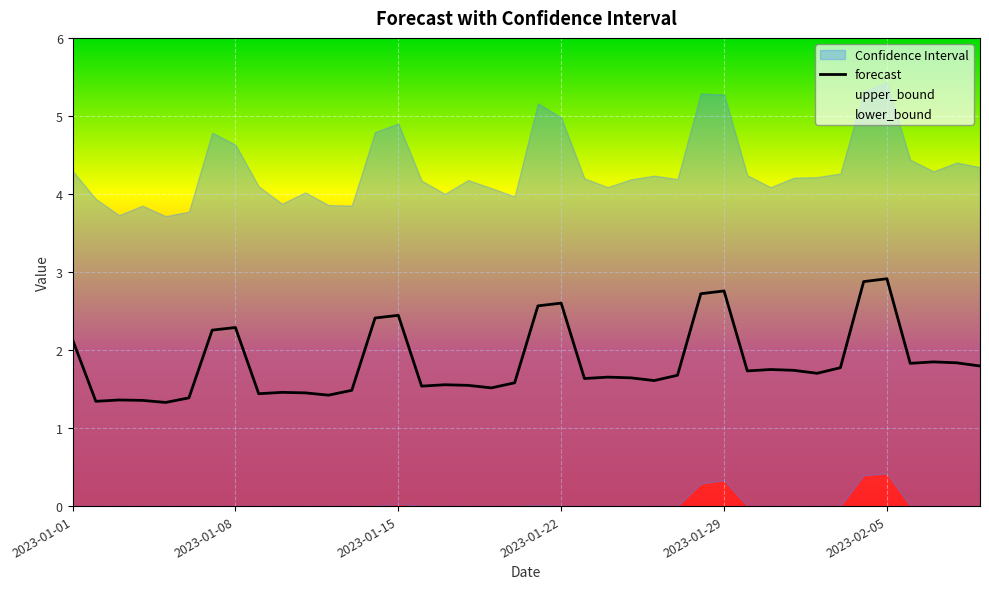

Reading left to right, what are all the values shown in this chart?

forecast: 2023-01-01=2.1	2023-01-02=1.3	2023-01-03=1.4	2023-01-04=1.4	2023-01-05=1.3	2023-01-06=1.4	2023-01-07=2.3	2023-01-08=2.3	2023-01-09=1.4	2023-01-10=1.5	2023-01-11=1.5	2023-01-12=1.4	2023-01-13=1.5	2023-01-14=2.4	2023-01-15=2.4	2023-01-16=1.5	2023-01-17=1.6	2023-01-18=1.5	2023-01-19=1.5	2023-01-20=1.6	2023-01-21=2.6	2023-01-22=2.6	2023-01-23=1.6	2023-01-24=1.7	2023-01-25=1.6	2023-01-26=1.6	2023-01-27=1.7	2023-01-28=2.7	2023-01-29=2.8	2023-01-30=1.7	2023-01-31=1.8	2023-02-01=1.7	2023-02-02=1.7	2023-02-03=1.8	2023-02-04=2.9	2023-02-05=2.9	2023-02-06=1.8	2023-02-07=1.8	2023-02-08=1.8	2023-02-09=1.8
upper_bound: 2023-01-01=4.3	2023-01-02=3.9	2023-01-03=3.7	2023-01-04=3.8	2023-01-05=3.7	2023-01-06=3.8	2023-01-07=4.8	2023-01-08=4.6	2023-01-09=4.1	2023-01-10=3.9	2023-01-11=4.0	2023-01-12=3.9	2023-01-13=3.9	2023-01-14=4.8	2023-01-15=4.9	2023-01-16=4.2	2023-01-17=4.0	2023-01-18=4.2	2023-01-19=4.1	2023-01-20=4.0	2023-01-21=5.2	2023-01-22=5.0	2023-01-23=4.2	2023-01-24=4.1	2023-01-25=4.2	2023-01-26=4.2	2023-01-27=4.2	2023-01-28=5.3	2023-01-29=5.3	2023-01-30=4.2	2023-01-31=4.1	2023-02-01=4.2	2023-02-02=4.2	2023-02-03=4.3	2023-02-04=5.3	2023-02-05=5.4	2023-02-06=4.4	2023-02-07=4.3	2023-02-08=4.4	2023-02-09=4.3
lower_bound: 2023-01-01=0.0	2023-01-02=0.0	2023-01-03=0.0	2023-01-04=0.0	2023-01-05=0.0	2023-01-06=0.0	2023-01-07=0.0	2023-01-08=0.0	2023-01-09=0.0	2023-01-10=0.0	2023-01-11=0.0	2023-01-12=0.0	2023-01-13=0.0	2023-01-14=0.0	2023-01-15=0.0	2023-01-16=0.0	2023-01-17=0.0	2023-01-18=0.0	2023-01-19=0.0	2023-01-20=0.0	2023-01-21=0.0	2023-01-22=0.0	2023-01-23=0.0	2023-01-24=0.0	2023-01-25=0.0	2023-01-26=0.0	2023-01-27=0.0	2023-01-28=0.3	2023-01-29=0.3	2023-01-30=0.0	2023-01-31=0.0	2023-02-01=0.0	2023-02-02=0.0	2023-02-03=0.0	2023-02-04=0.4	2023-02-05=0.4	2023-02-06=0.0	2023-02-07=0.0	2023-02-08=0.0	2023-02-09=0.0